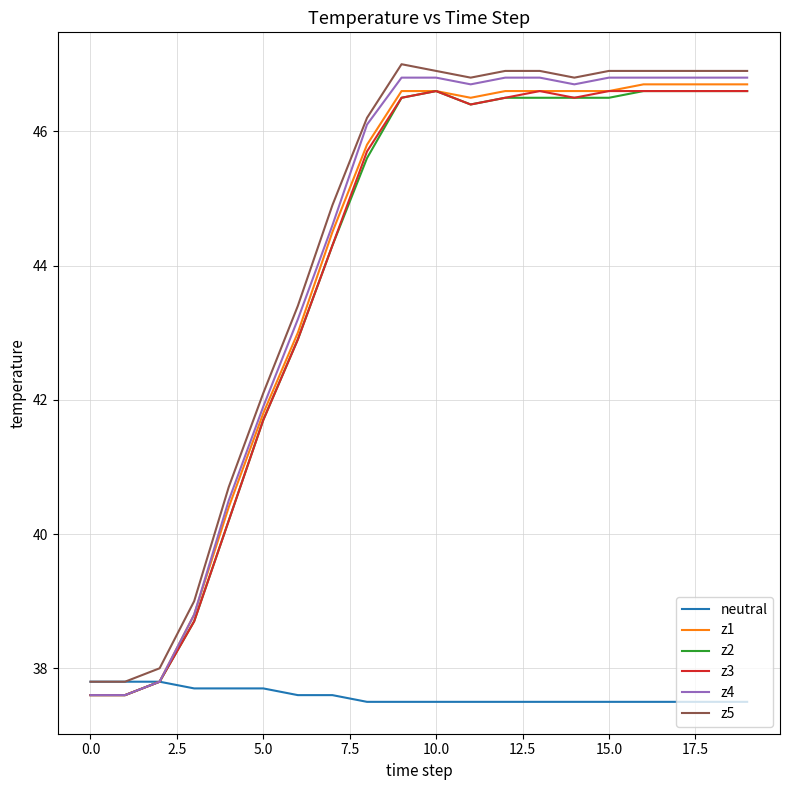

What is the highest value of the z5 series?

47.0